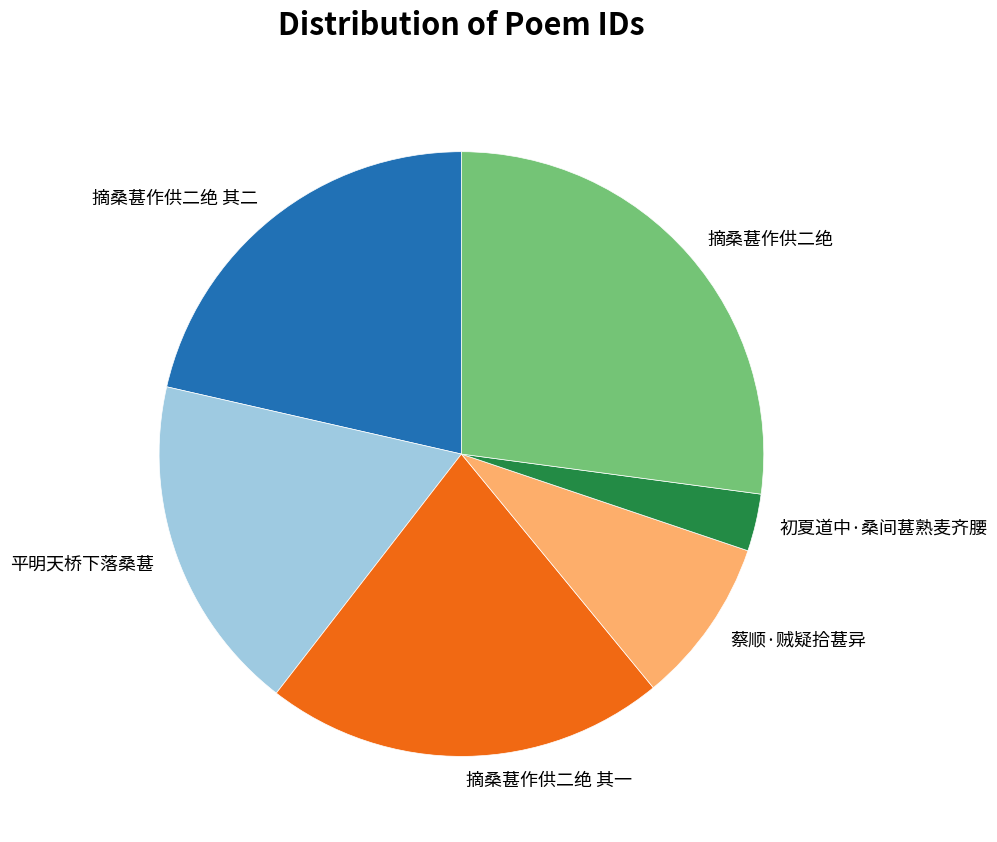

Combined, do 蔡顺·贼疑拾葚异 and 平明天桥下落桑葚 account for over 50%?

No